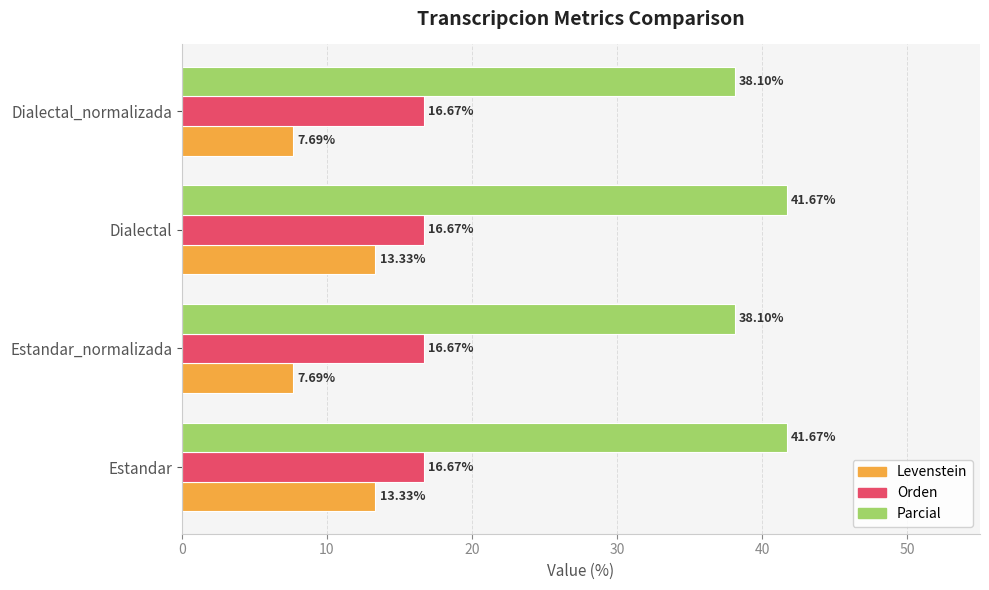

At how many categories does at least one series exceed 34?

4